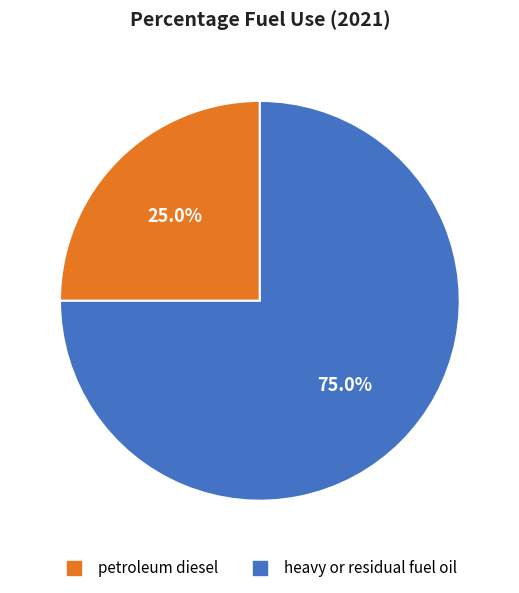

What is the total percentage of petroleum diesel and heavy or residual fuel oil?

100.0%